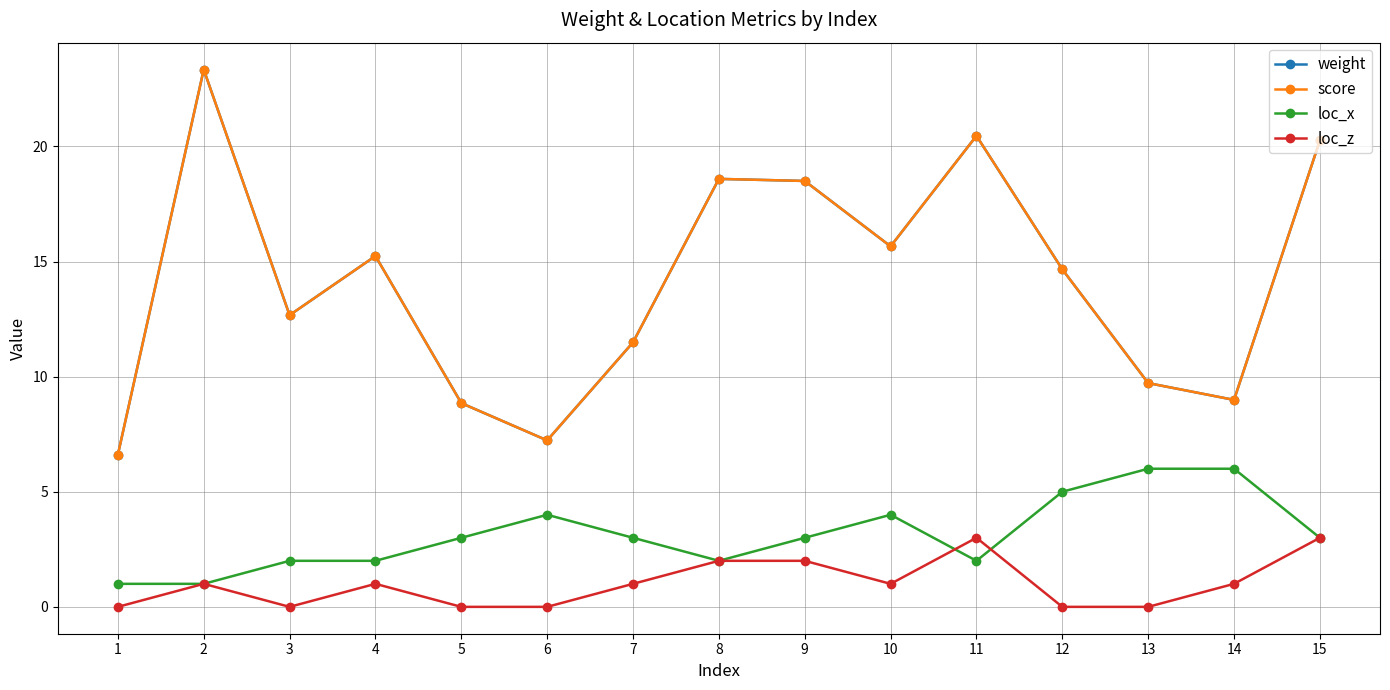

At which label is loc_z closest to 1?

2